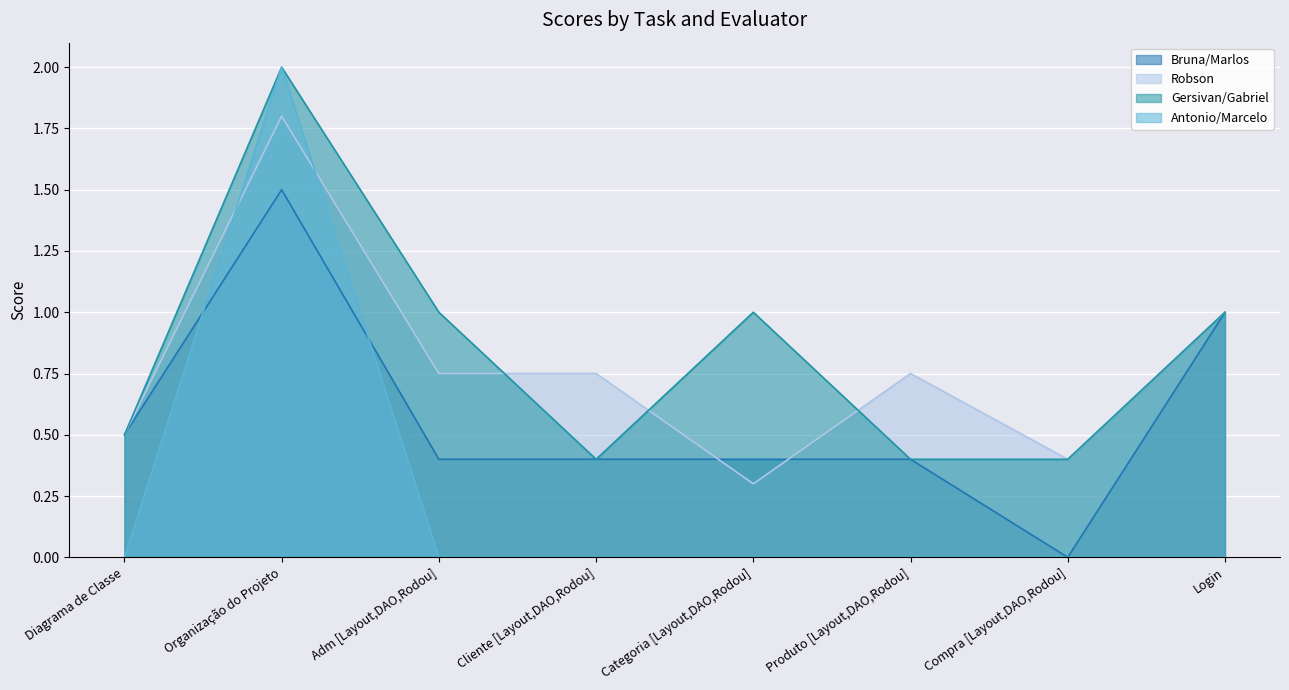

What is the value of the Gersivan/Gabriel point at the 4th from the left?

0.4